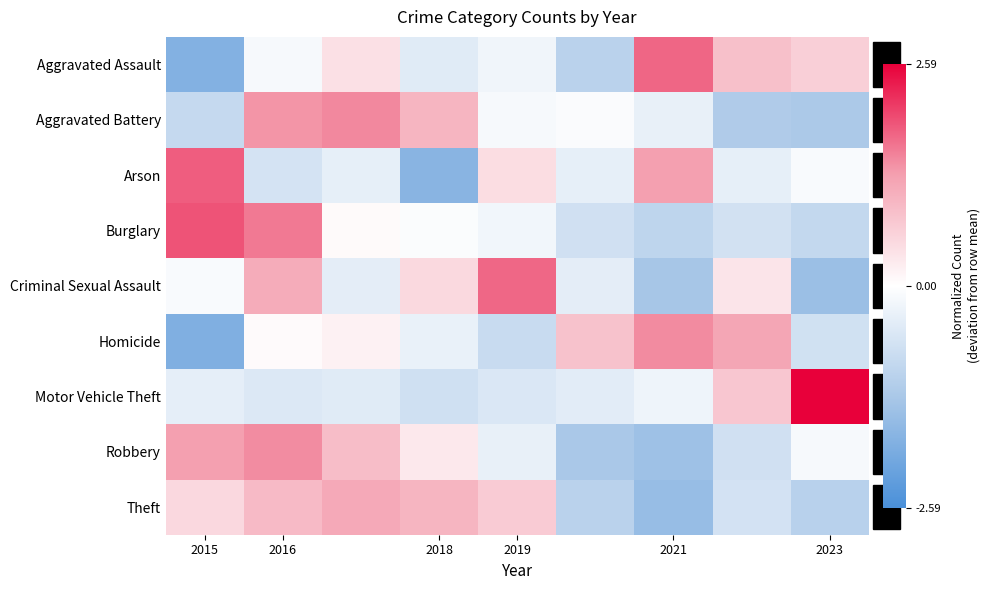

What is the minimum value shown in the chart?

-1.9